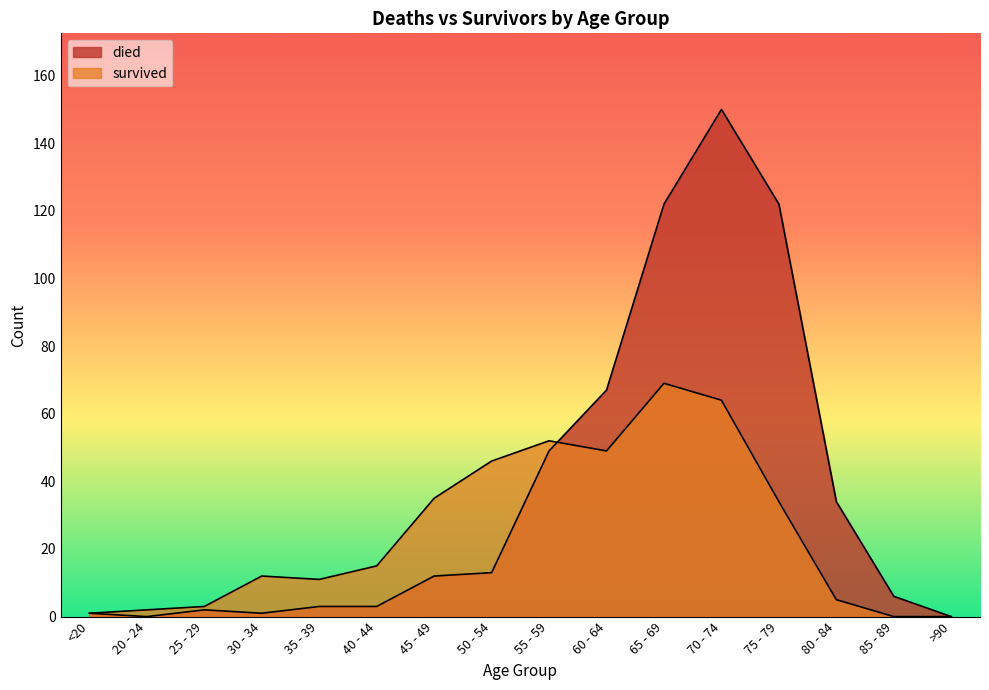

The value of died at 60 - 64 is 67. True or false?

True